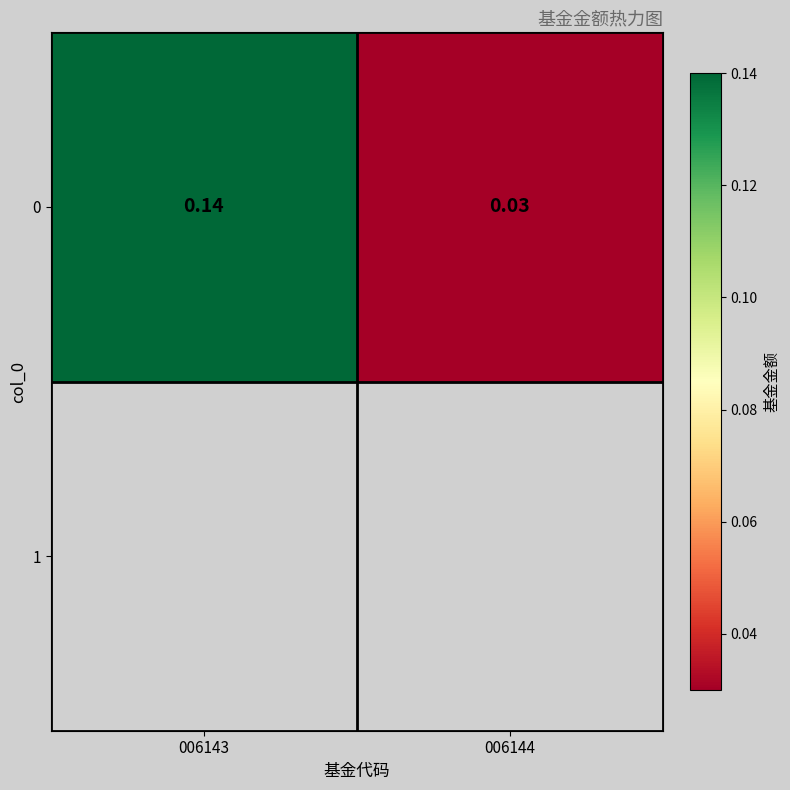

What is the sum of the values at 006143 and 006144?

0.2